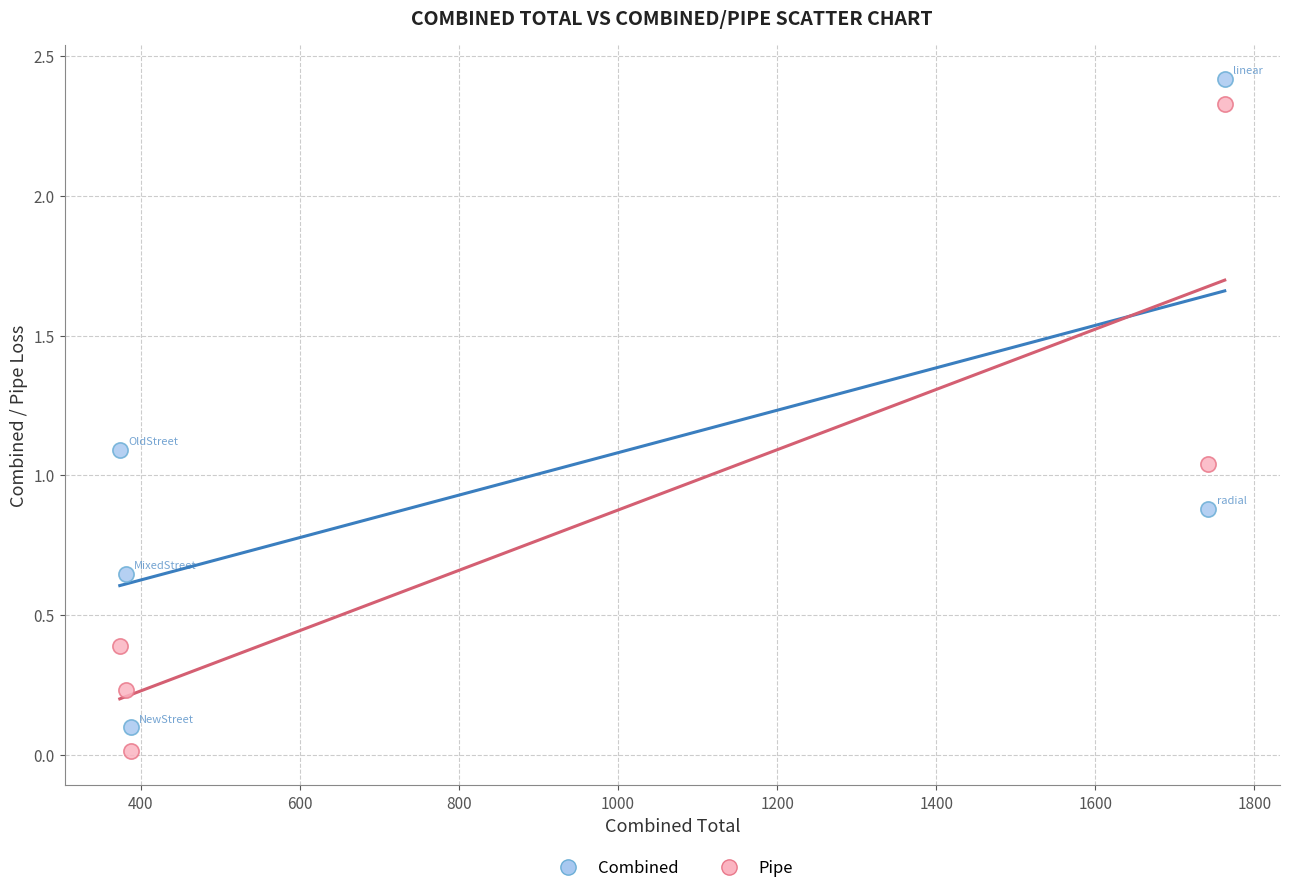

Which series has the widest spread of Y values?

Combined